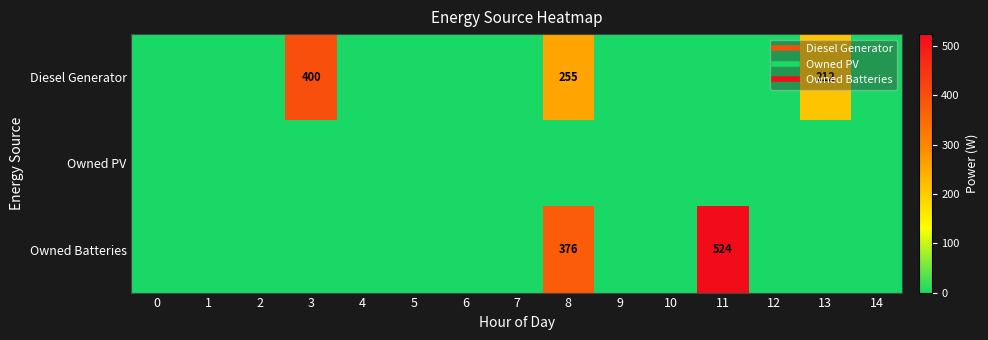

Rank the categories by Diesel Generator value from lowest to highest.

0, 1, 2, 4, 5, 6, 7, 9, 10, 11, 12, 14, 13, 8, 3